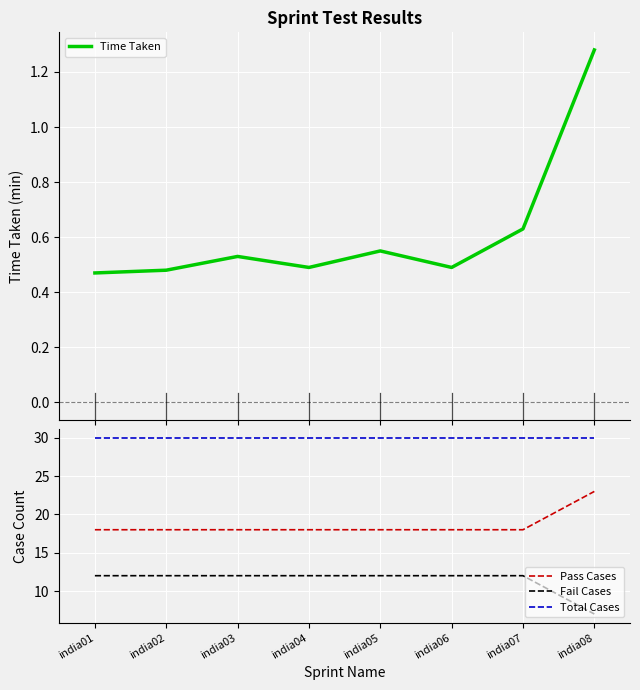

Rank the series by their maximum value, from highest to lowest.

Total Cases, Pass Cases, Fail Cases, Time Taken